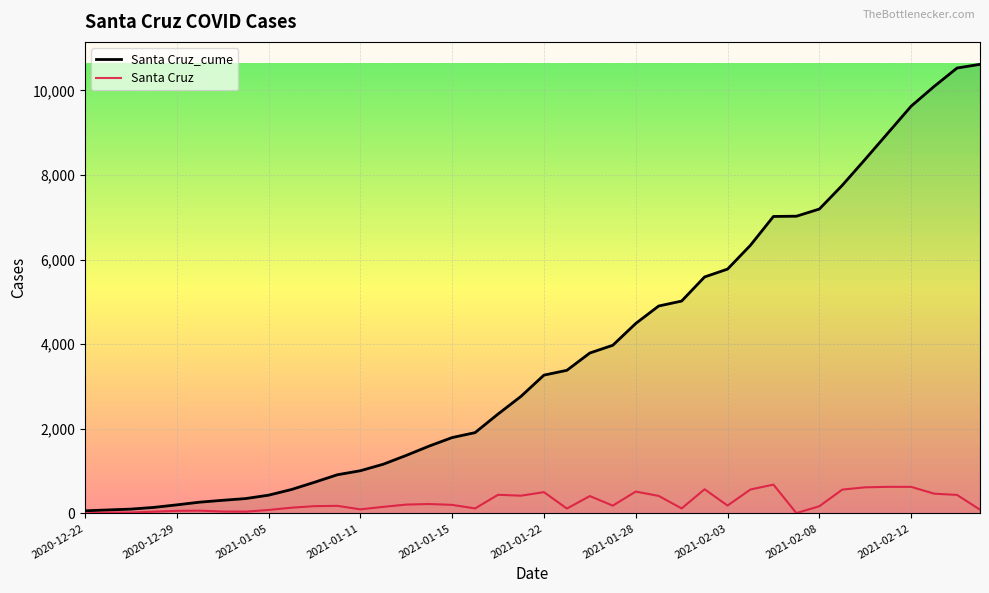

How many lines are shown in the chart?

2